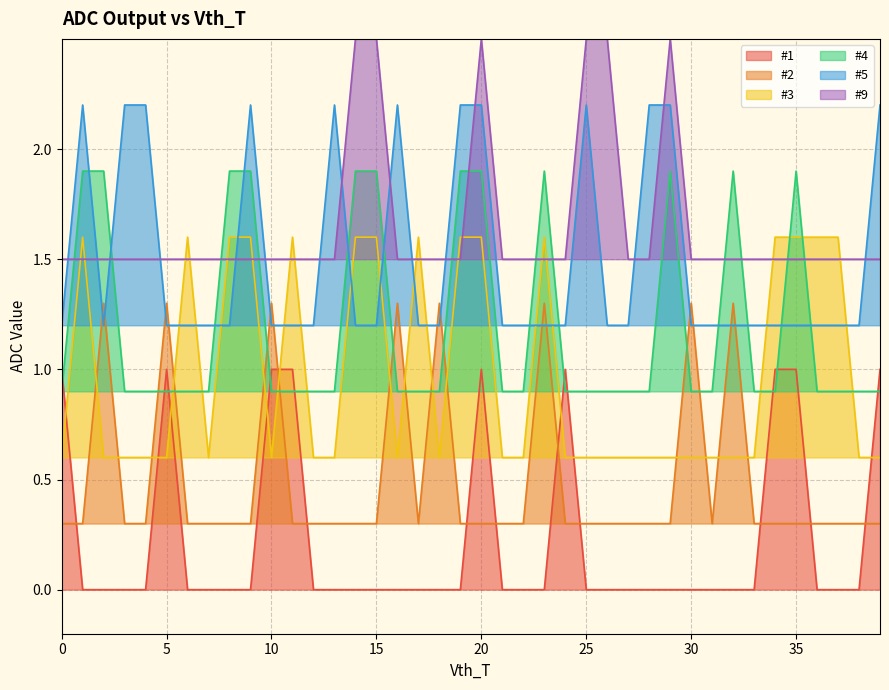

True or false: #9 has more than 2 points higher than both neighbors.

False